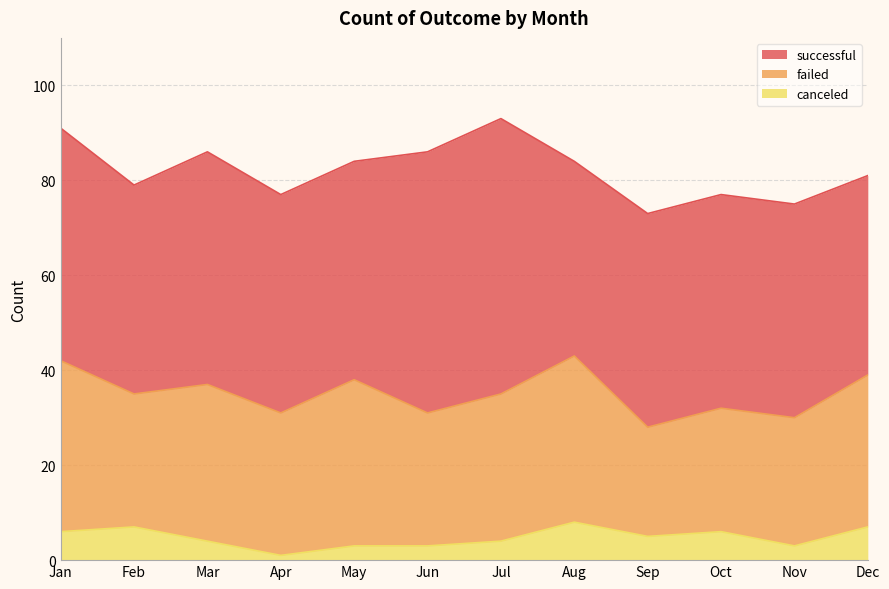

What is the total value across all series at Aug?

84